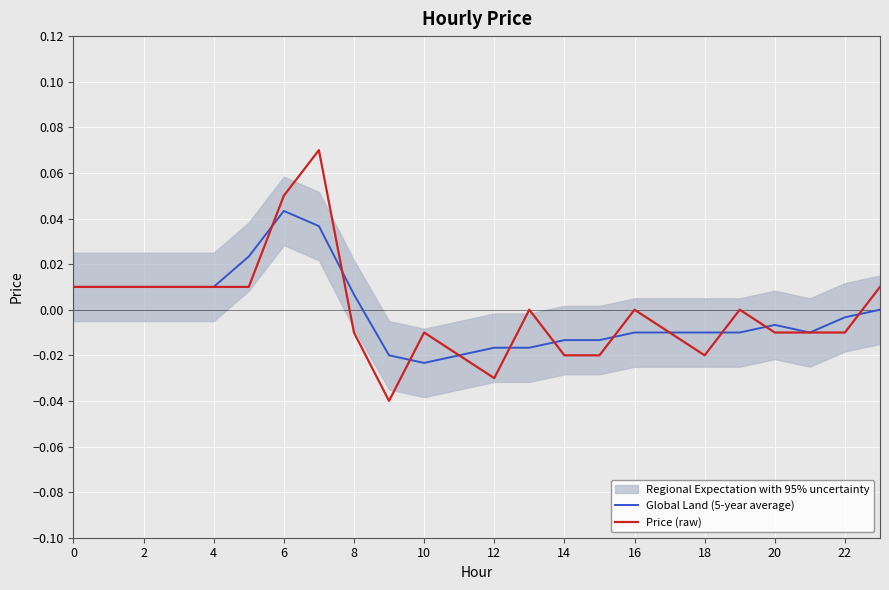

How many lines are shown in the chart?

2